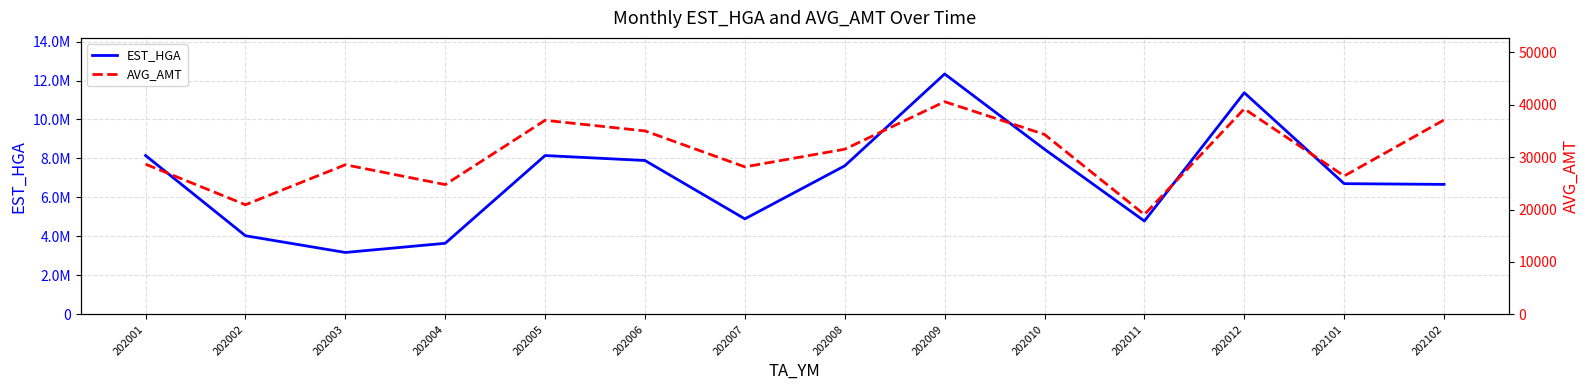

What is the difference between the second highest and second lowest values in the AVG_AMT series?

18301